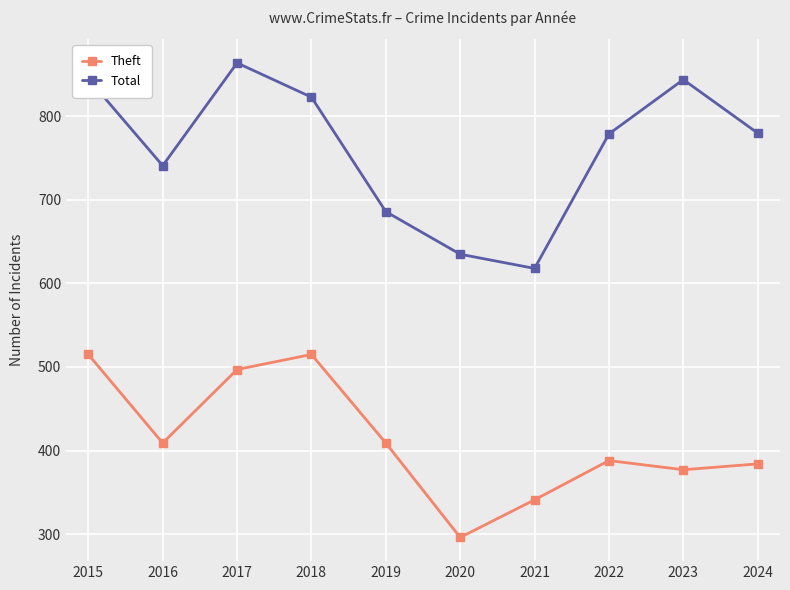

True or false: Theft and Total intersect in this chart.

False